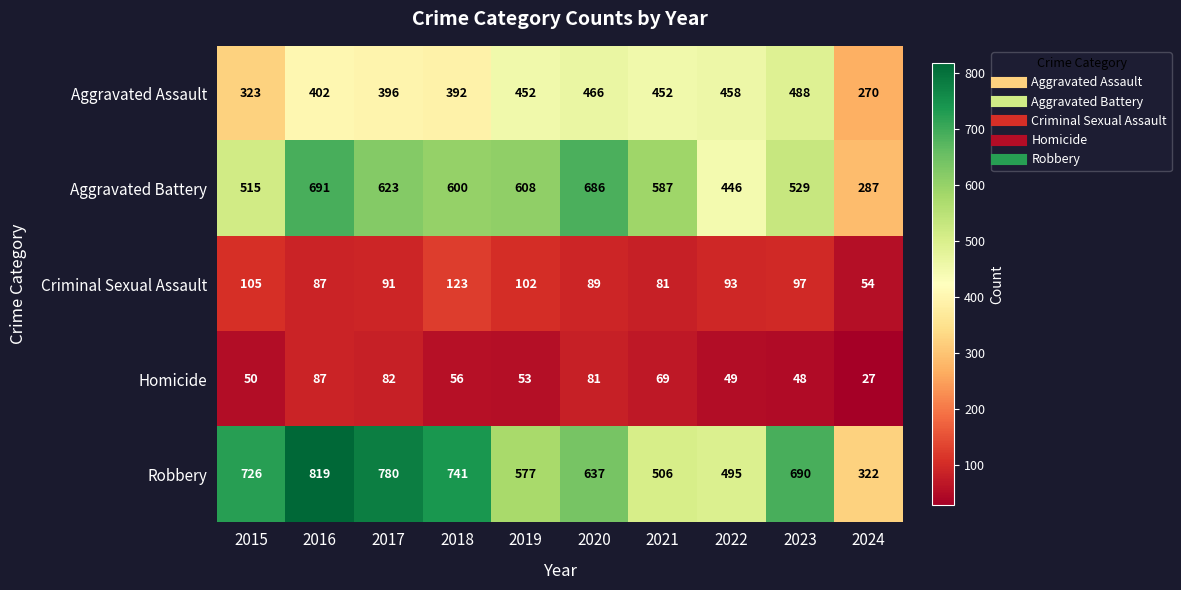

How many data points does each series have?

10